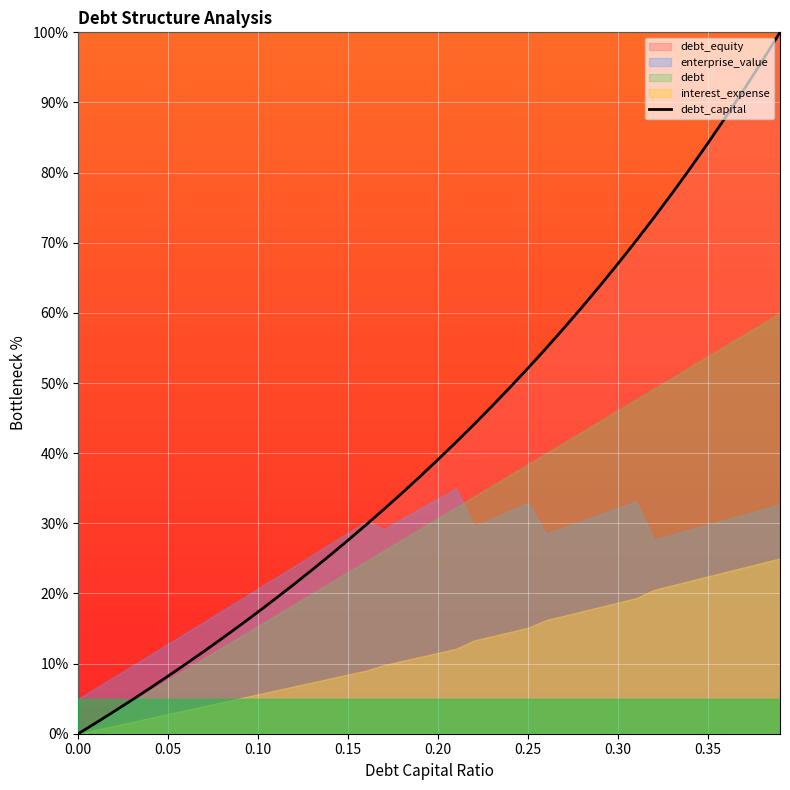

What is the difference between the maximum and minimum values?

100.0